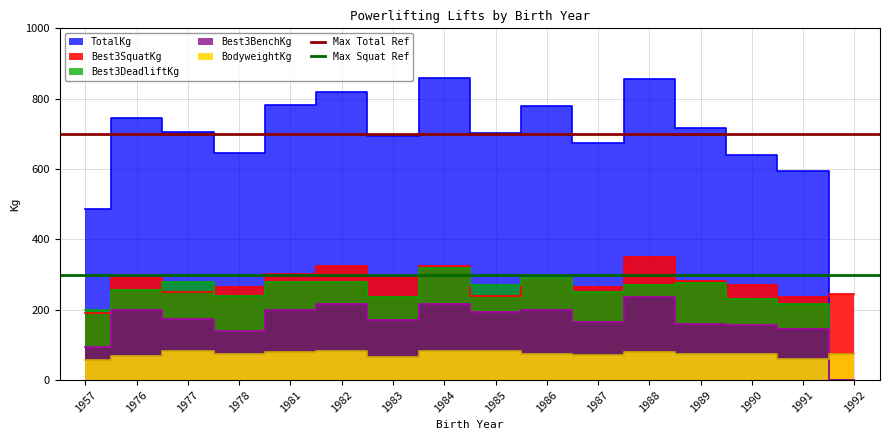

At which label does Max Total Ref reach its peak?

1957